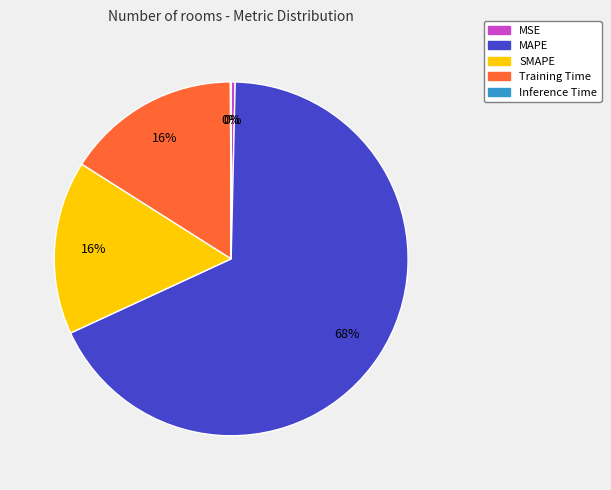

To the nearest percent, what is the difference between the largest and smallest slice percentages?

68%